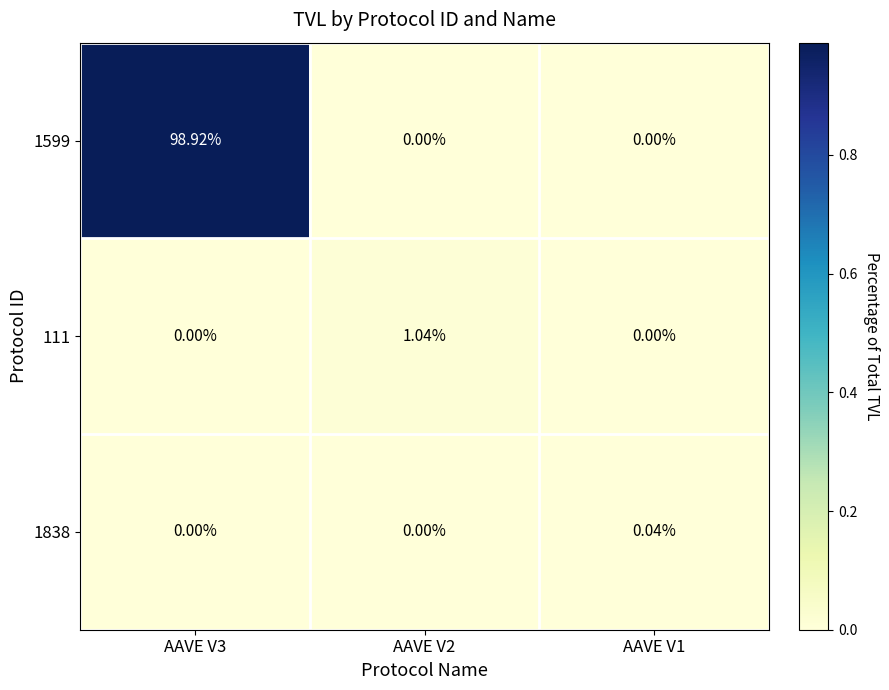

How many data points does each series have?

3